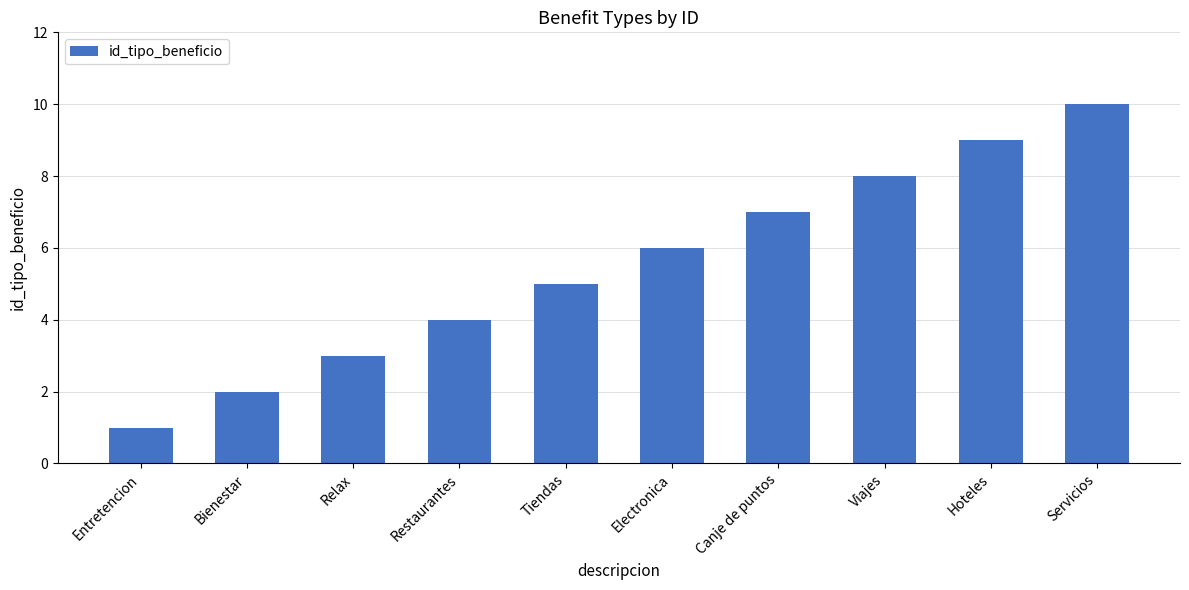

What is the average value?

6